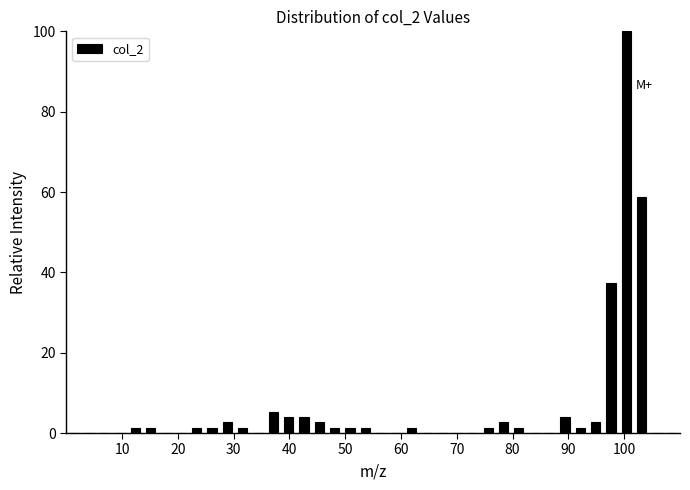

Read against the x-axis, roughly where is the centre of the tallest bar?

100